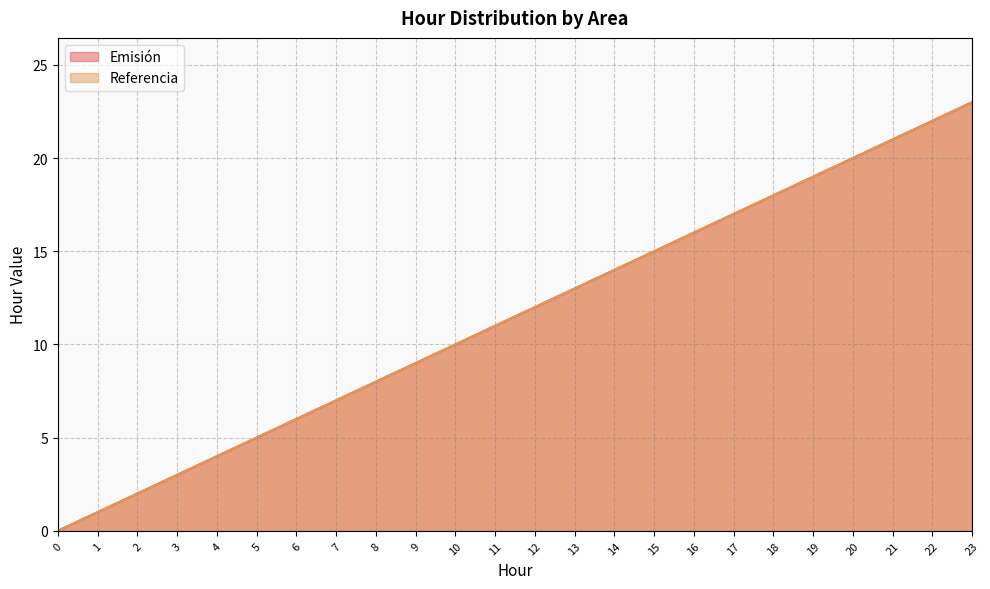

Rank the series at 7 from lowest to highest value.

Emisión, Referencia